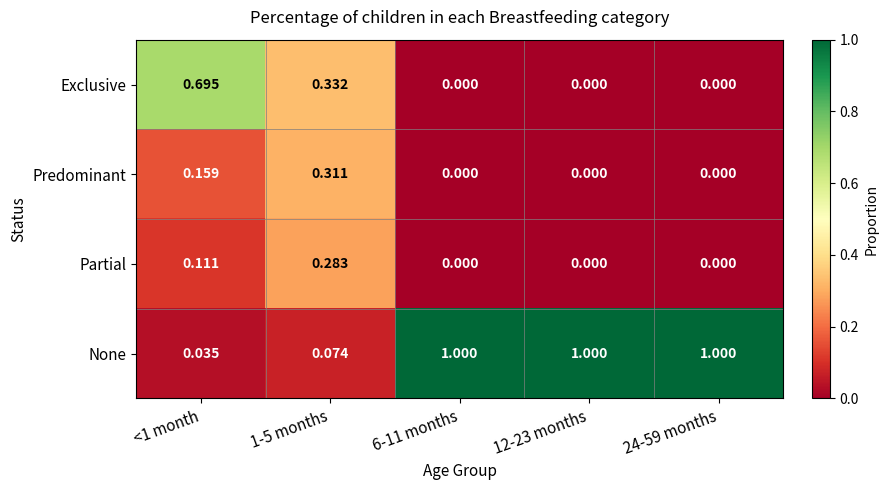

Which series has the widest spread of values?

None